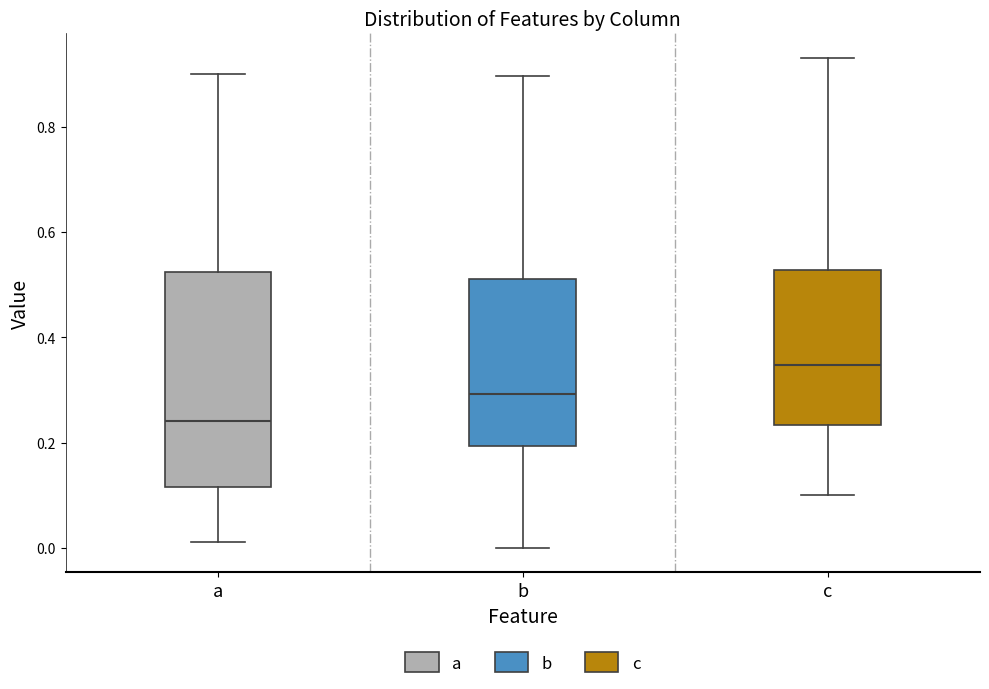

Where is the upper edge of the box for b on the y-axis? The values are not printed on the chart, so give them approximately, as read against the axis.

0.50